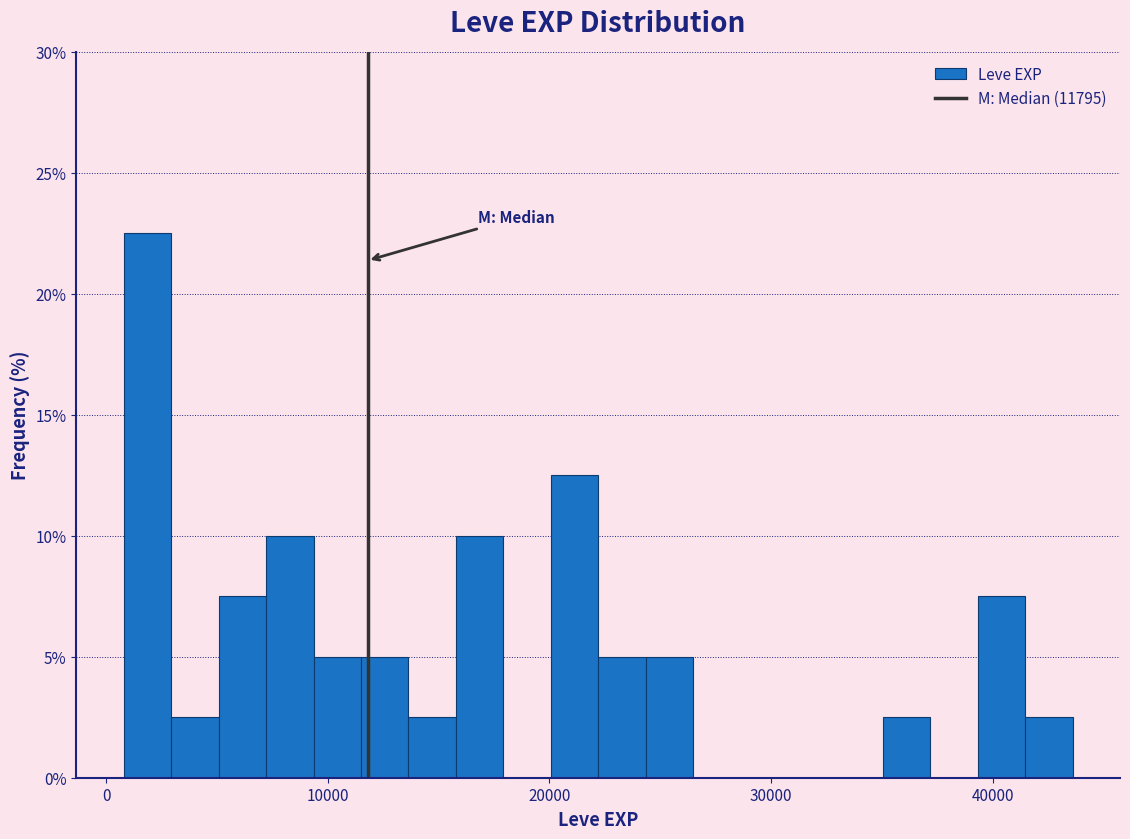

Read against the x-axis, roughly where is the centre of the tallest bar?

2000